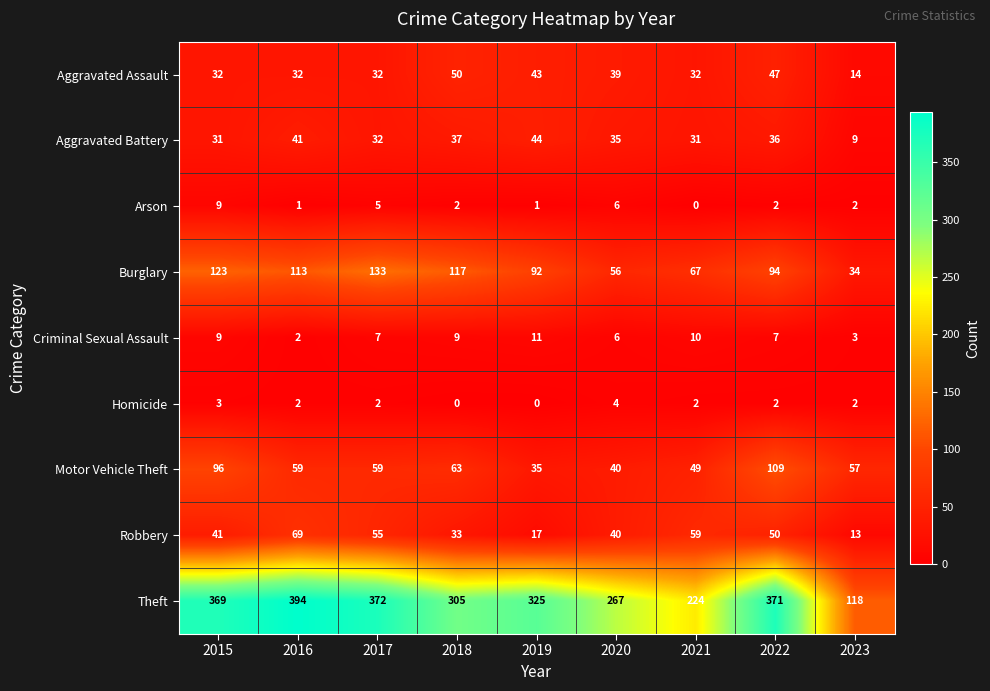

Read the Burglary value at 2022, to the nearest 10.

90